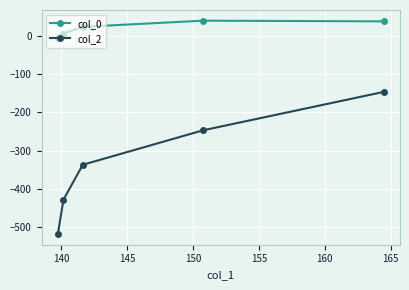

What is the maximum value shown in the chart?

39.8